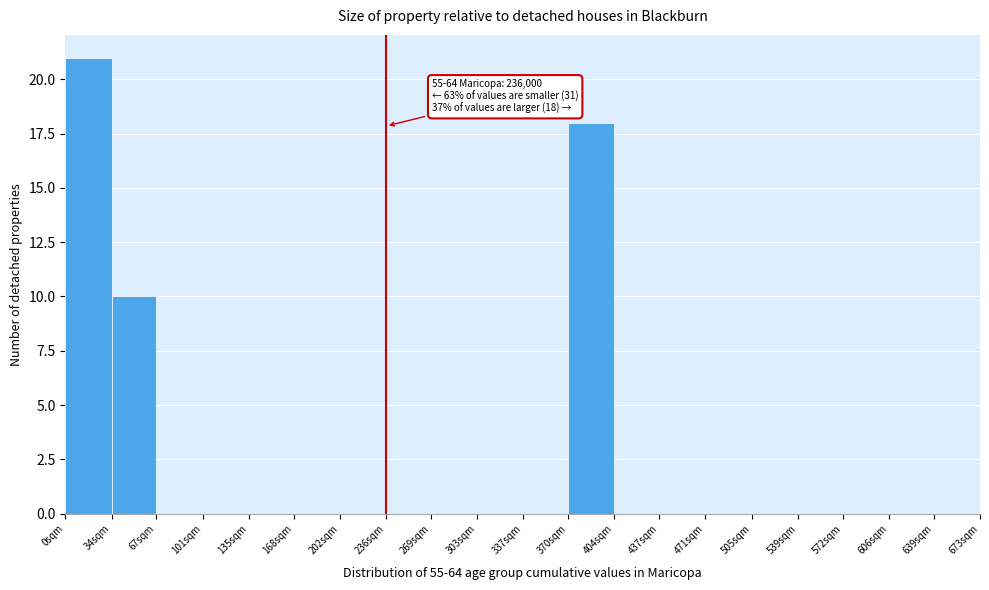

Reading left to right, what are all the values shown in this chart?

0sqm=21	34sqm=10	67sqm=0	101sqm=0	135sqm=0	168sqm=0	202sqm=0	236sqm=0	269sqm=0	303sqm=0	337sqm=0	370sqm=18	404sqm=0	437sqm=0	471sqm=0	505sqm=0	539sqm=0	572sqm=0	606sqm=0	639sqm=0